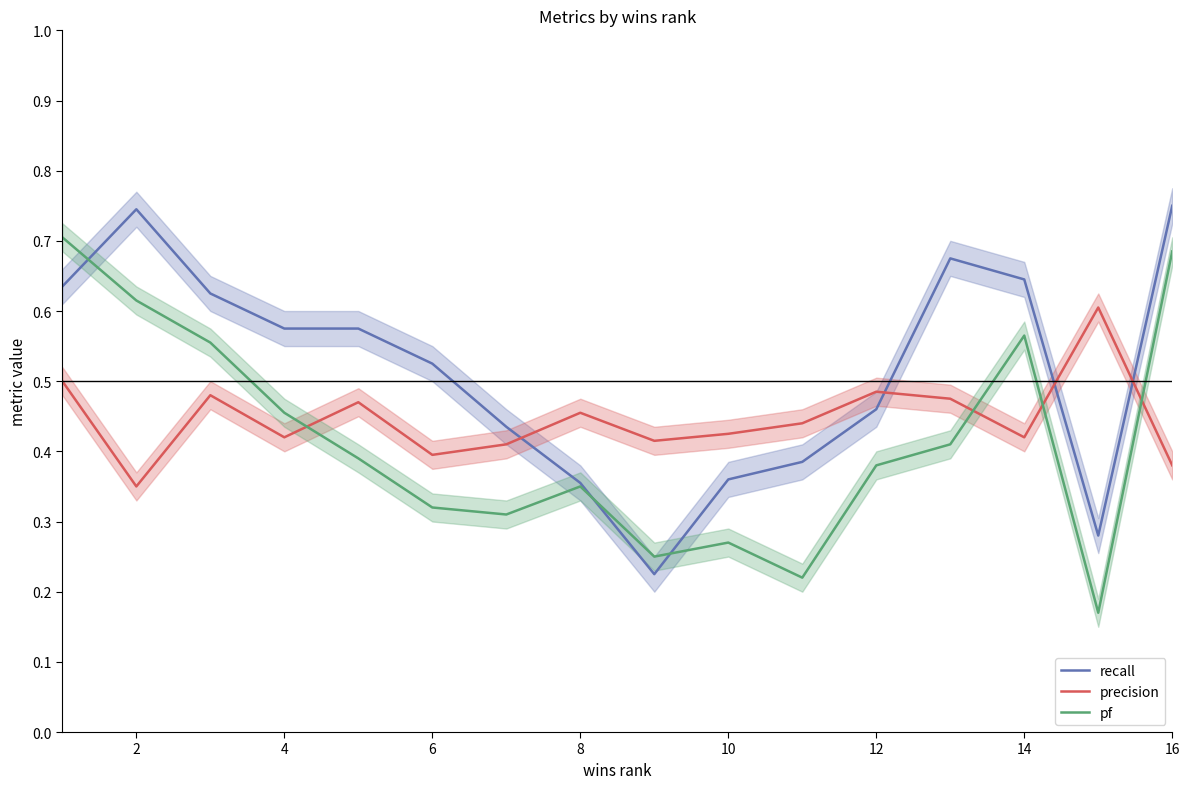

How many times do recall and pf cross each other?

3